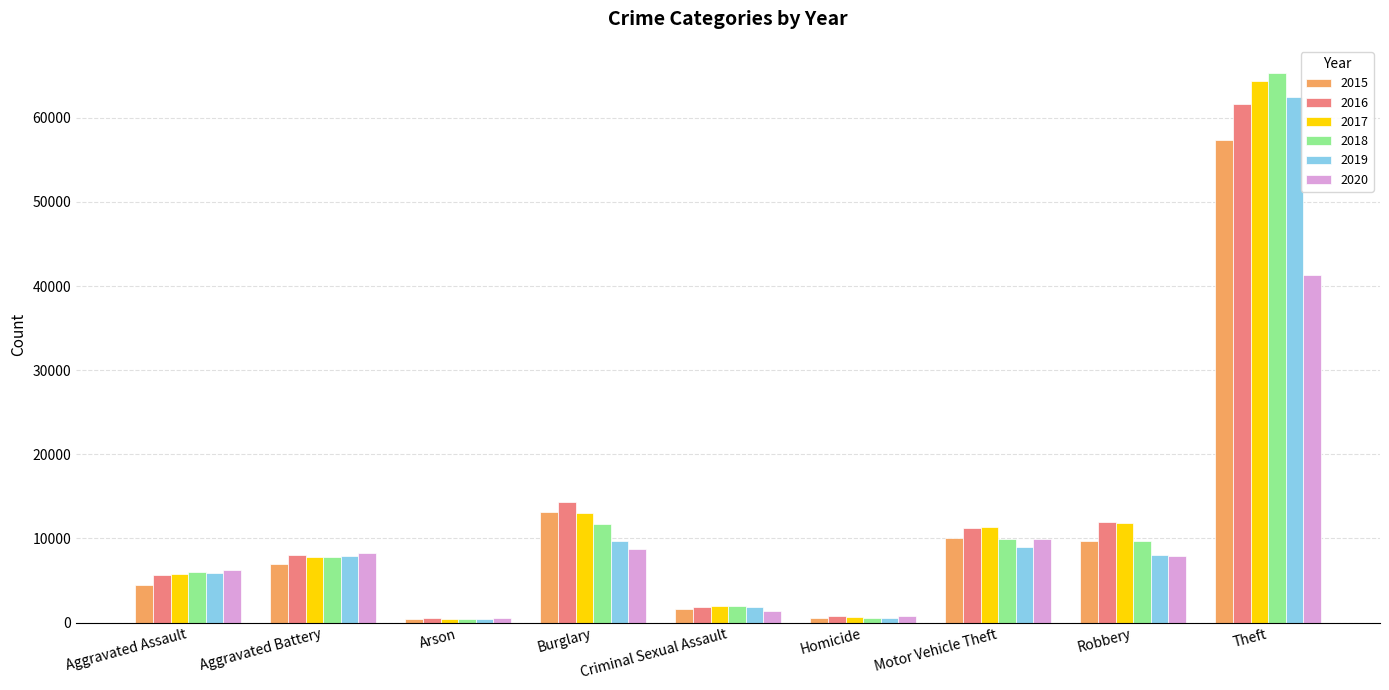

True or false: 2020 has a value of 589 at Arson.

True